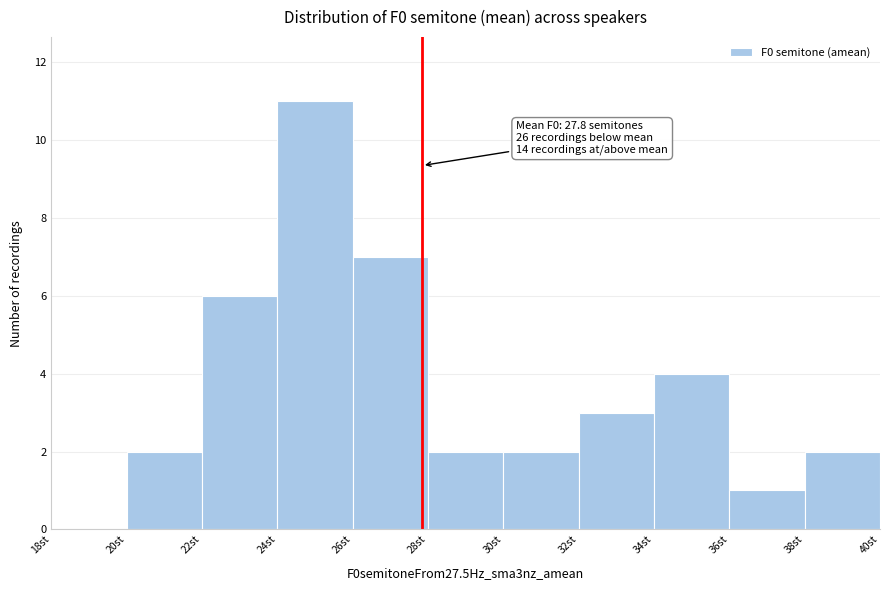

Over which range of the x-axis is the bar tallest?

24 to 26